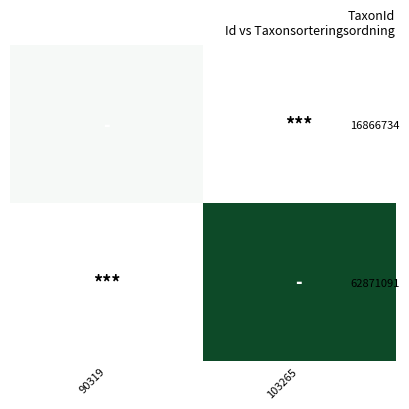

How many categories are shown in the chart?

2